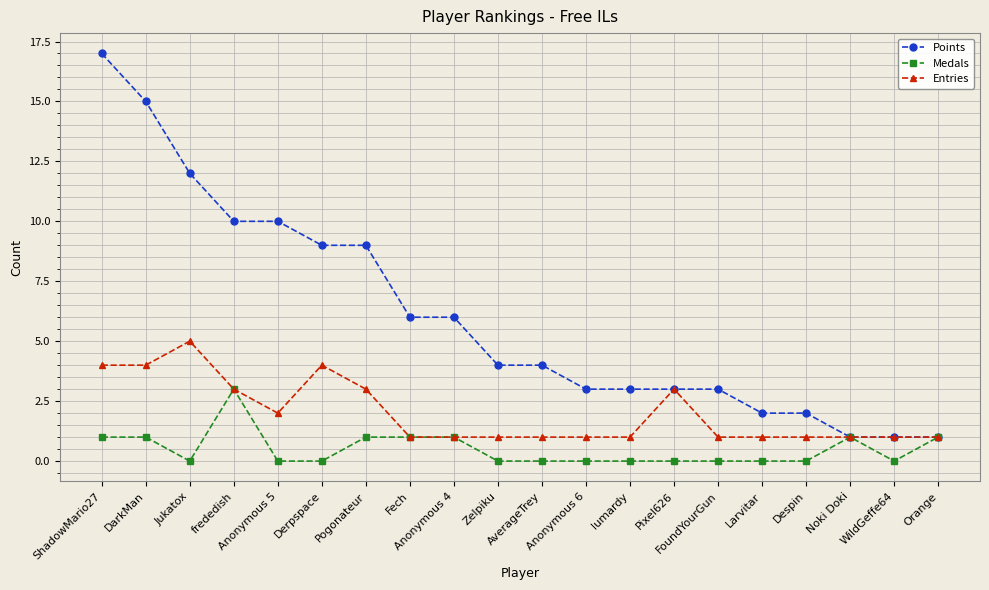

What is the minimum value for Entries?

1